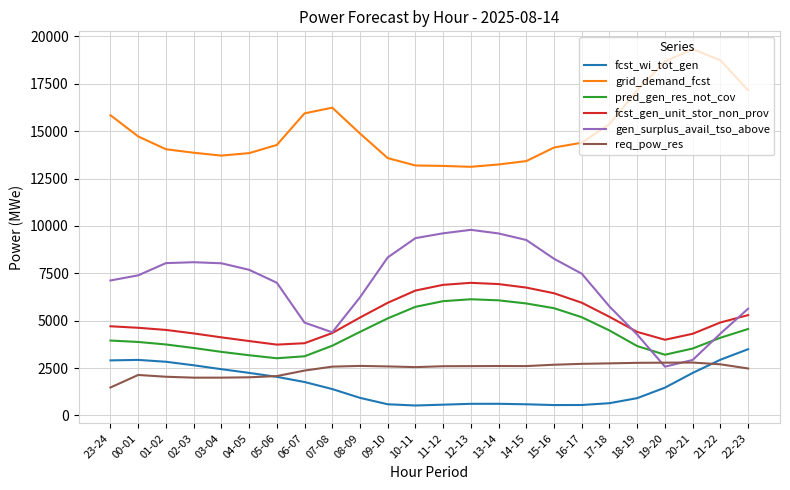

Does the chart have visible grid lines?

Yes